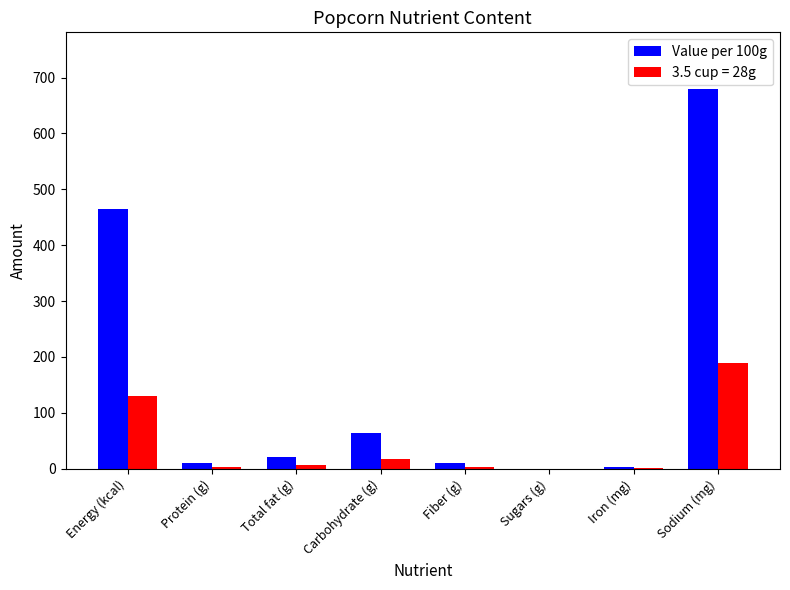

What is the maximum value shown in the chart?

679.0